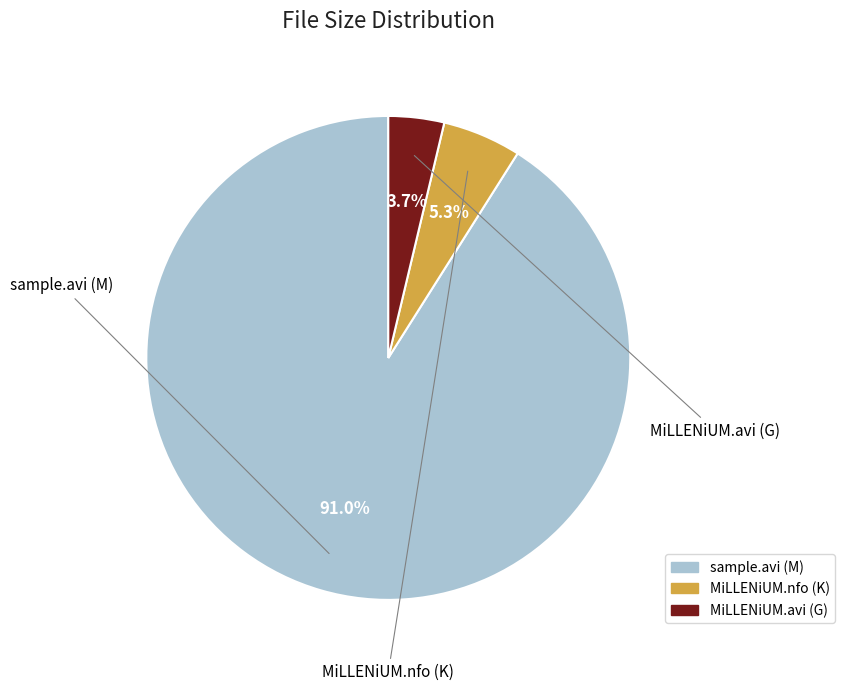

Is there a majority slice in this chart?

Yes